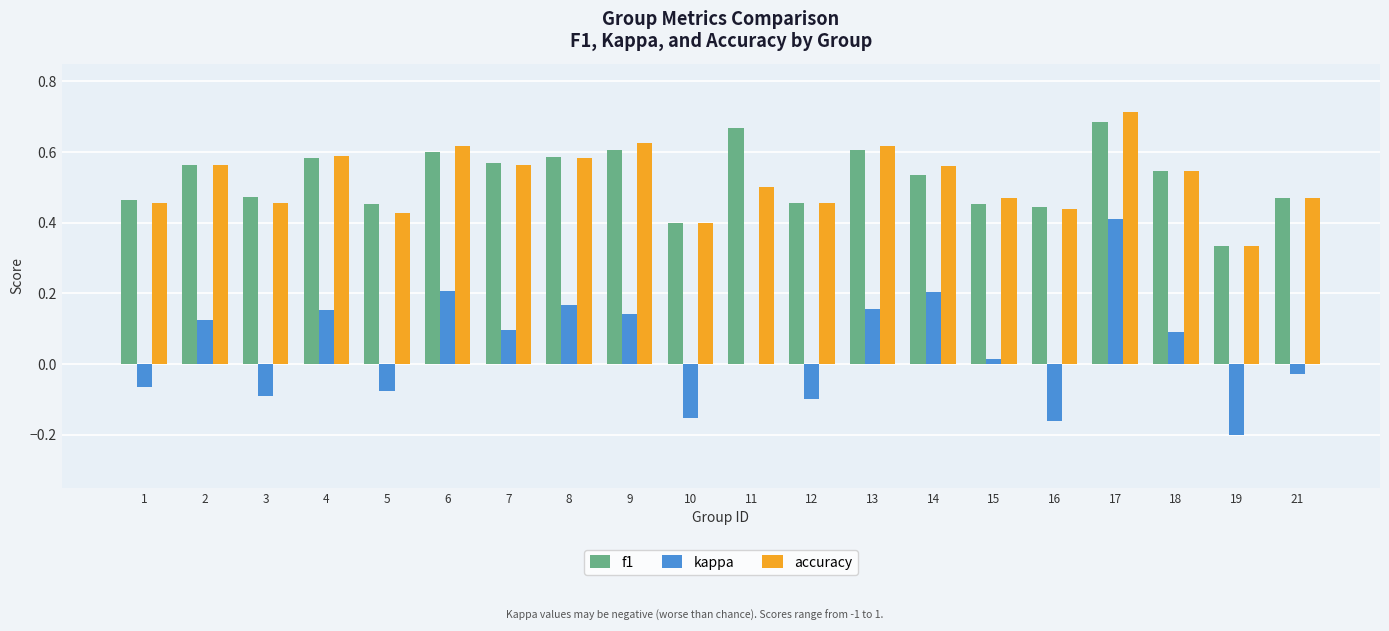

What are all the series names shown in the legend?

f1, kappa, accuracy